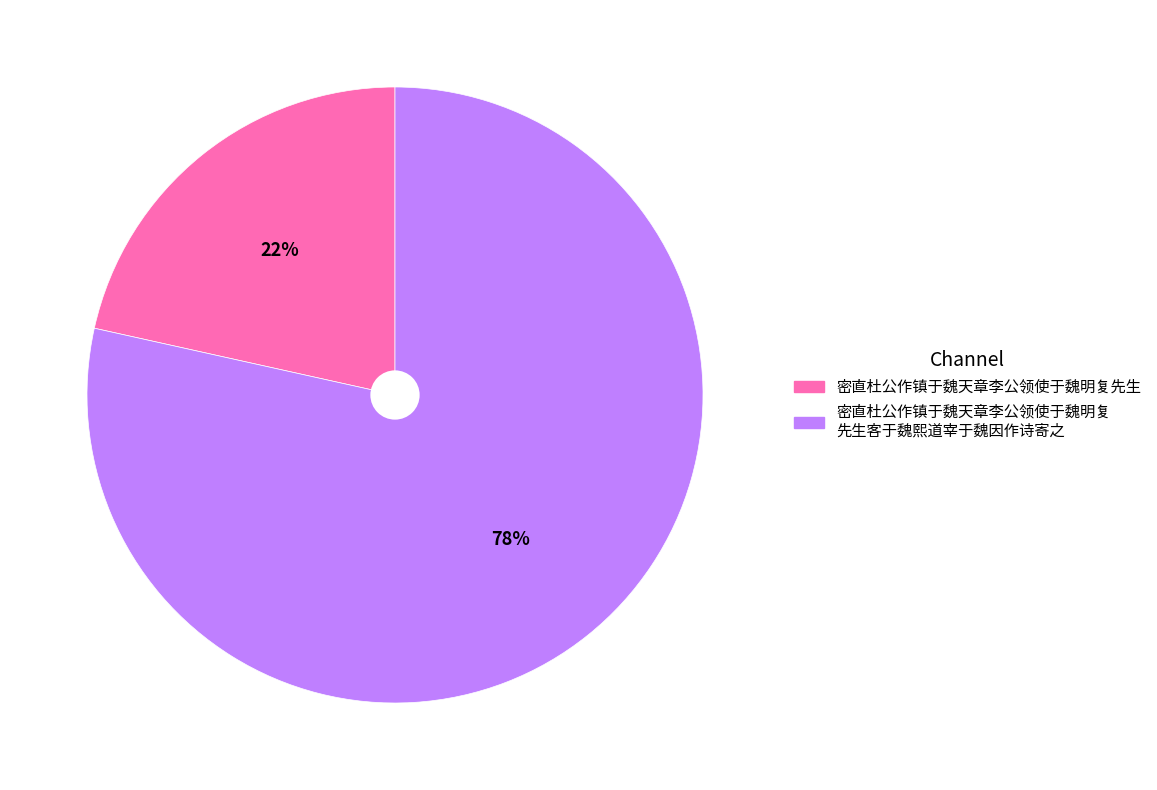

To the nearest percent, what is the average slice percentage?

50%